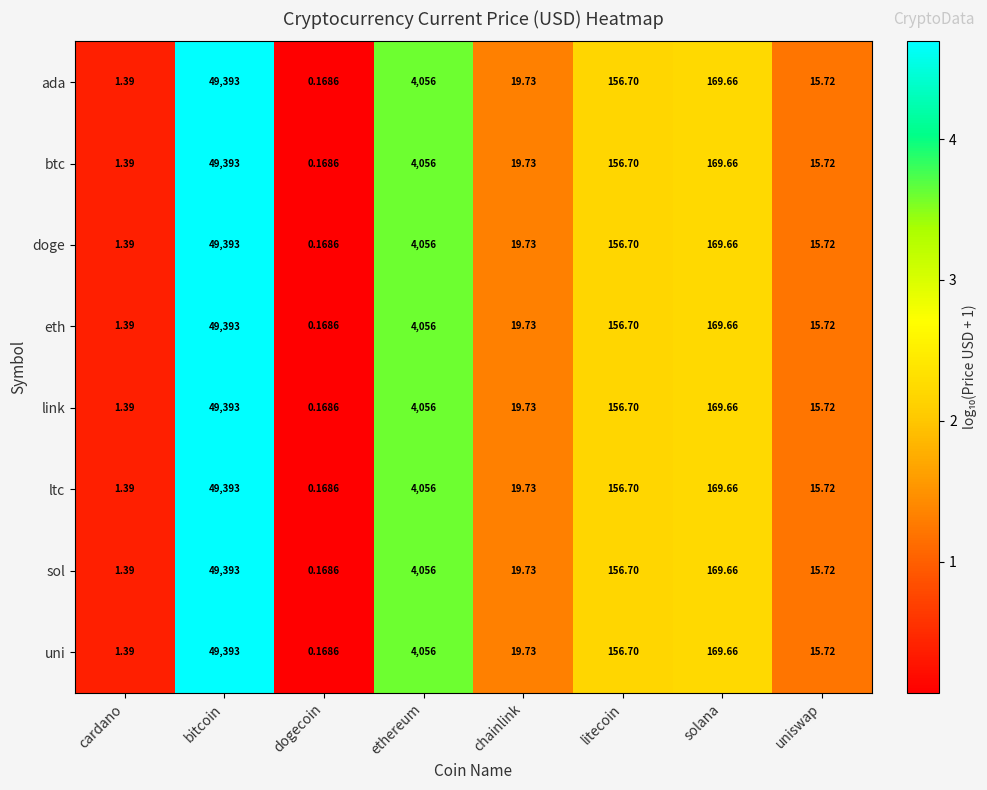

List the labels in order of sol value, largest first.

bitcoin, ethereum, solana, litecoin, chainlink, uniswap, cardano, dogecoin